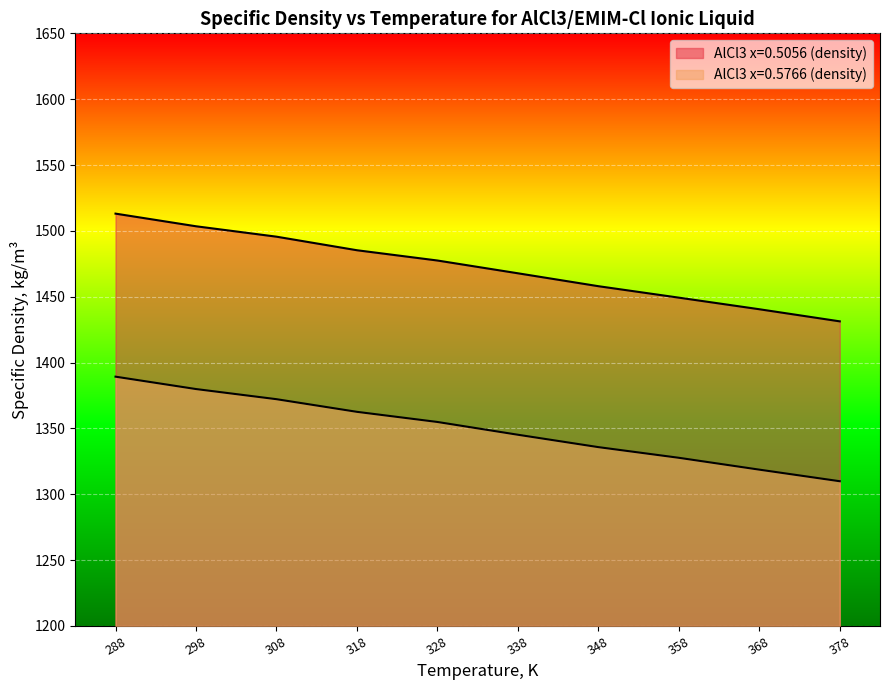

At how many categories does at least one series exceed 1480?

4